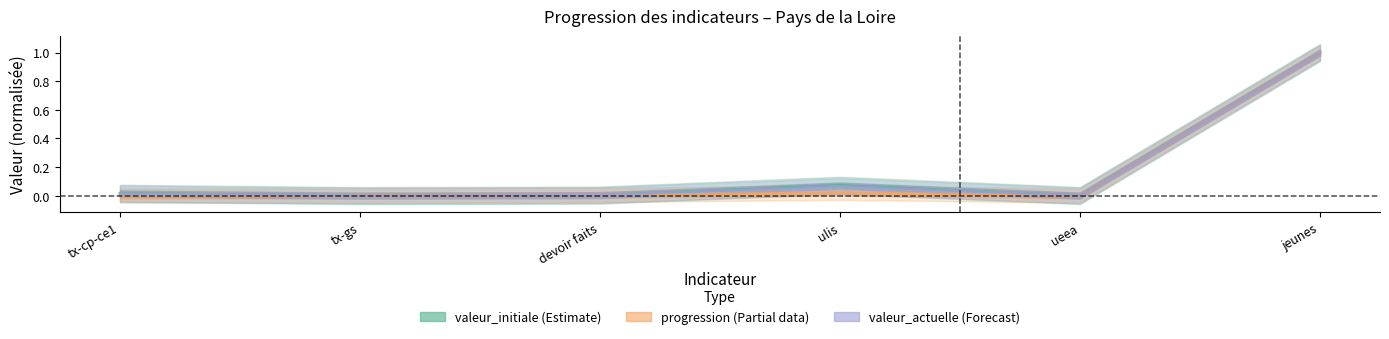

How many interior local peaks does the valeur_initiale series have?

1